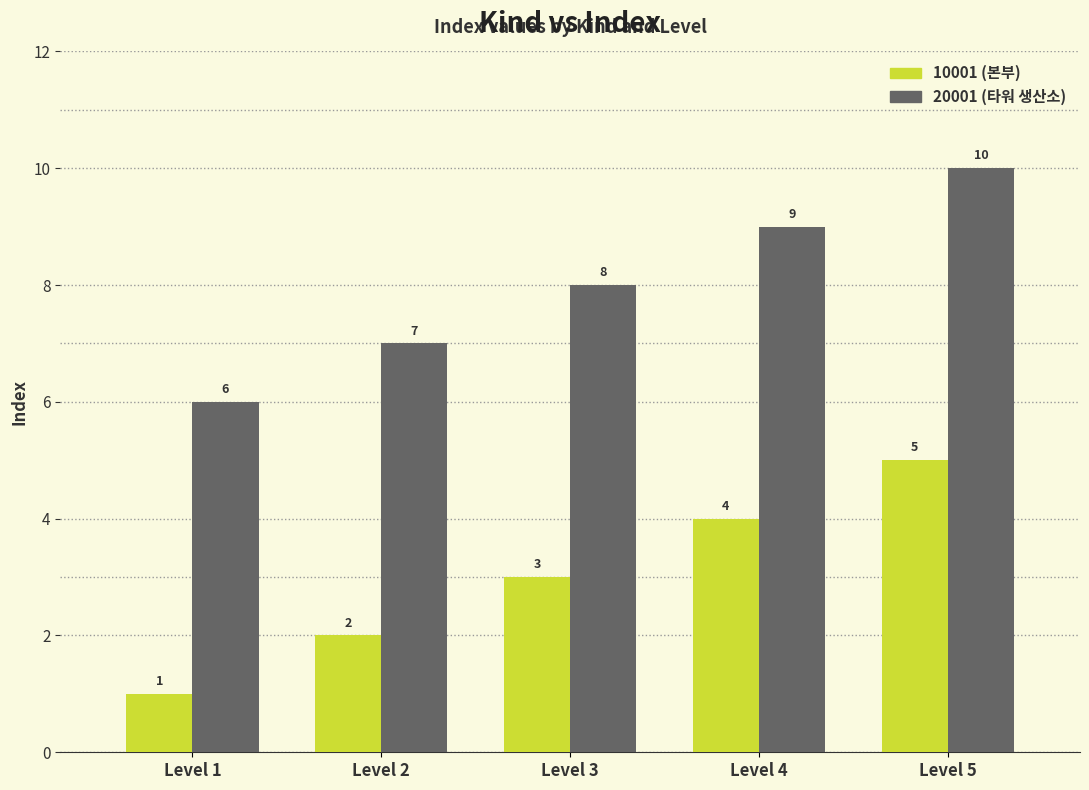

Count the 20001 (타워 생산소) values in the range 7 to 9.

3